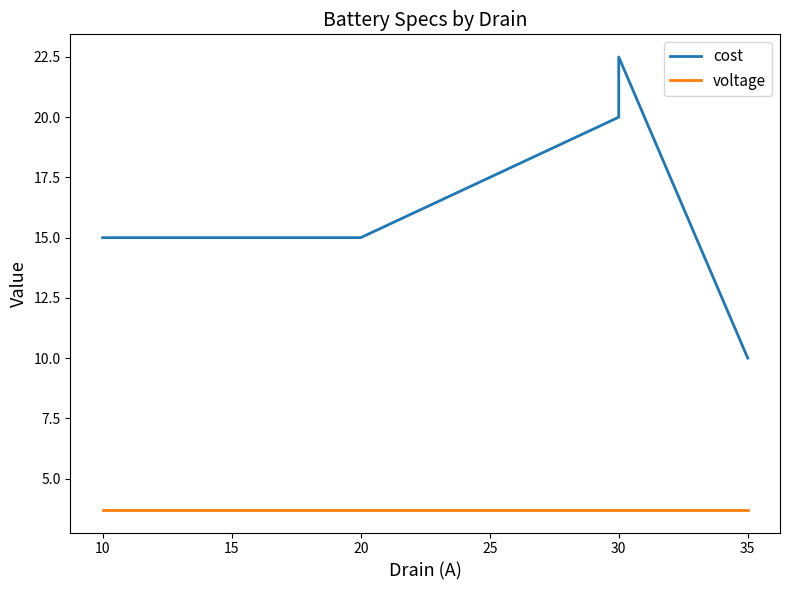

Count the number of categories in the chart.

5